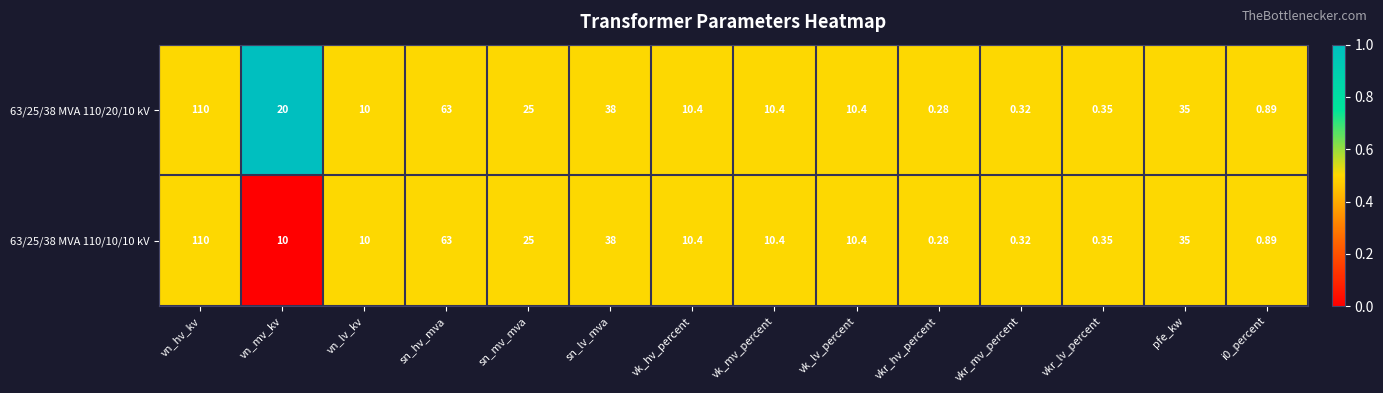

List the series in order of their overall mean, lowest first.

63/25/38 MVA 110/10/10 kV, 63/25/38 MVA 110/20/10 kV